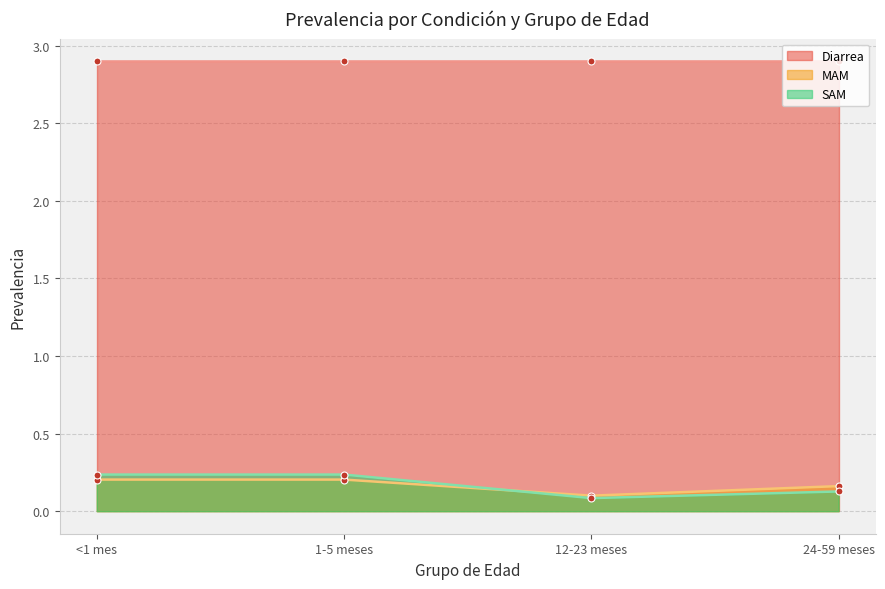

How many MAM values are between 0 and 1?

4